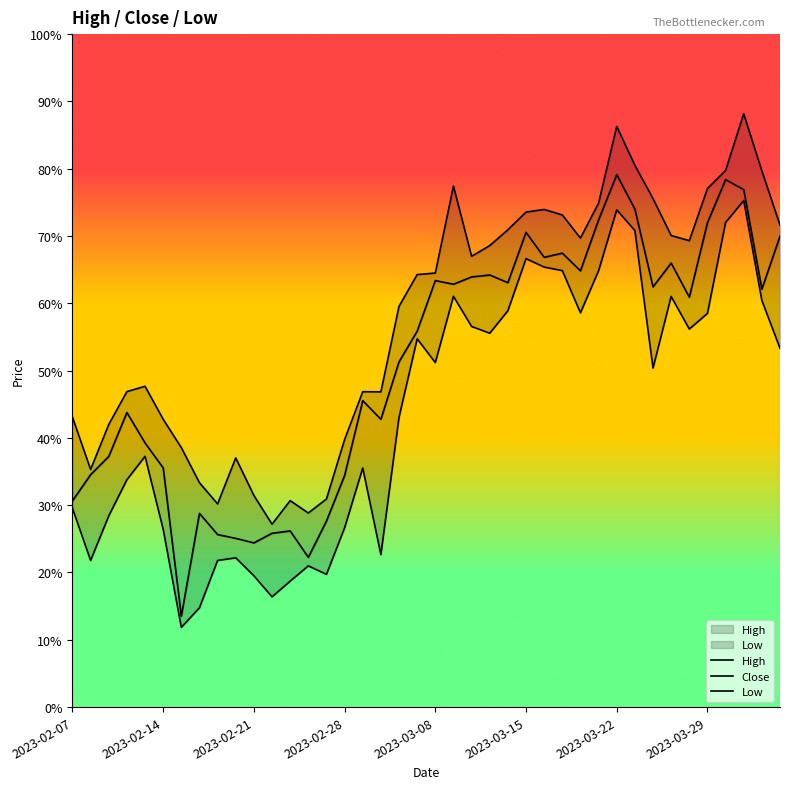

Is this an area chart (filled region under the line)?

No